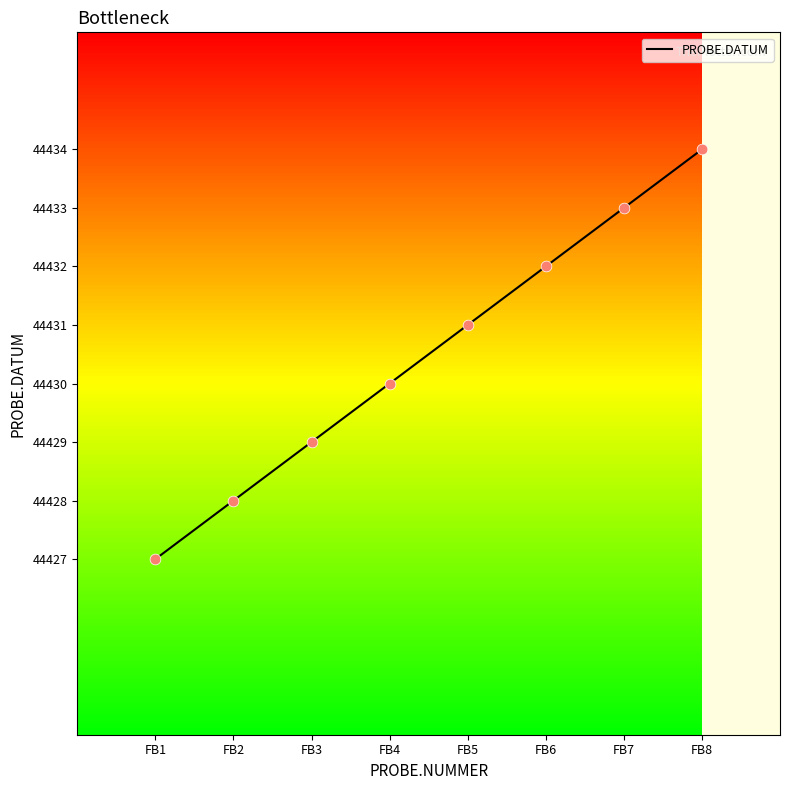

What is the change in value from FB2 to FB5?

+3